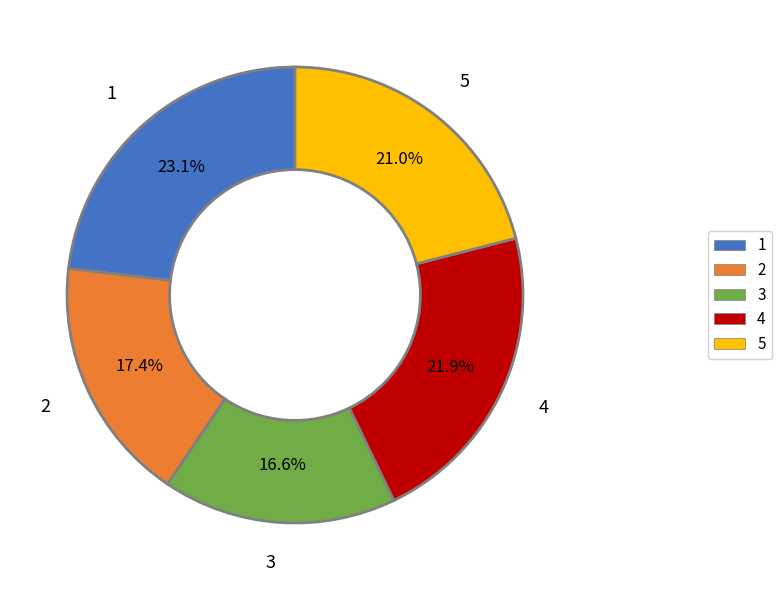

Between 3 and 4, which is larger?

4